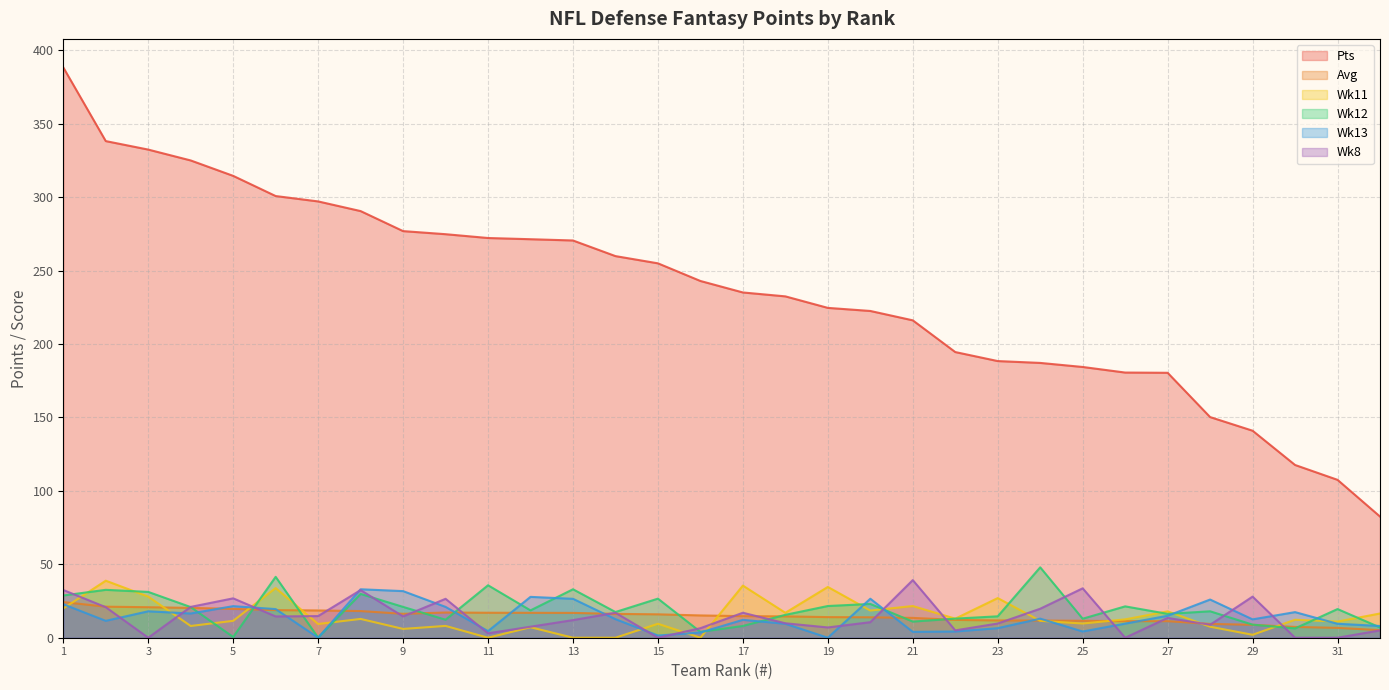

At which category does the chart reach its peak across all series?

1